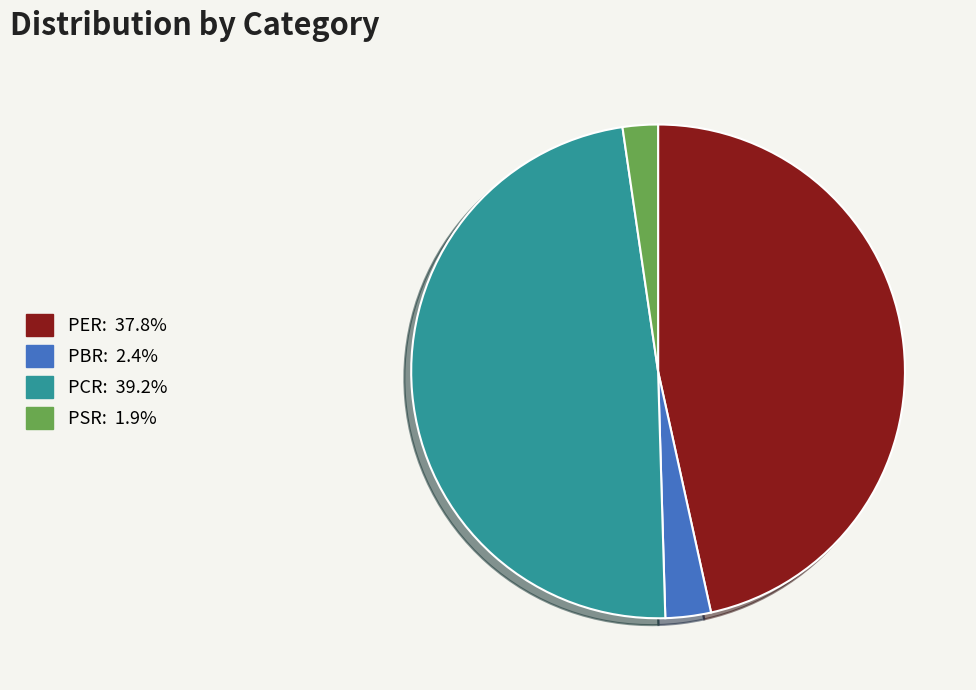

Which slice is the smallest?

PSR